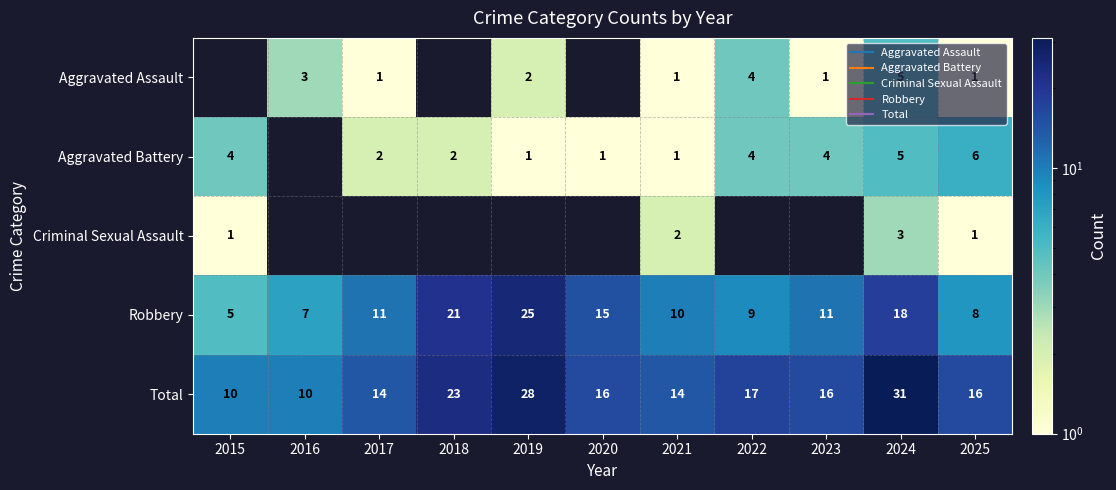

Which category has the highest value across all series?

2024